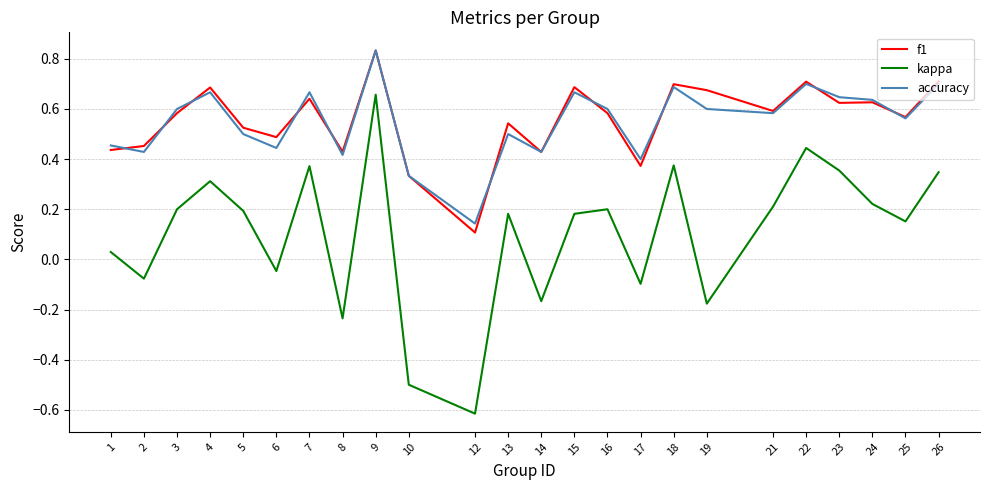

Between 5 and 17, which series saw the biggest shift?

kappa